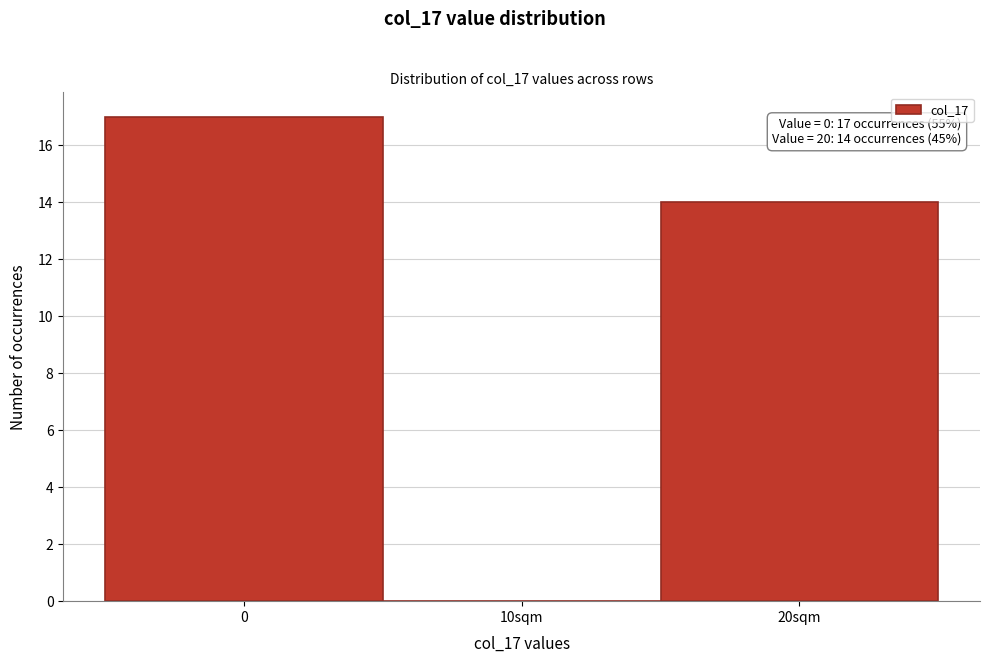

Reading left to right, transcribe all the data shown in this chart.

0=17	10sqm=0	20sqm=14